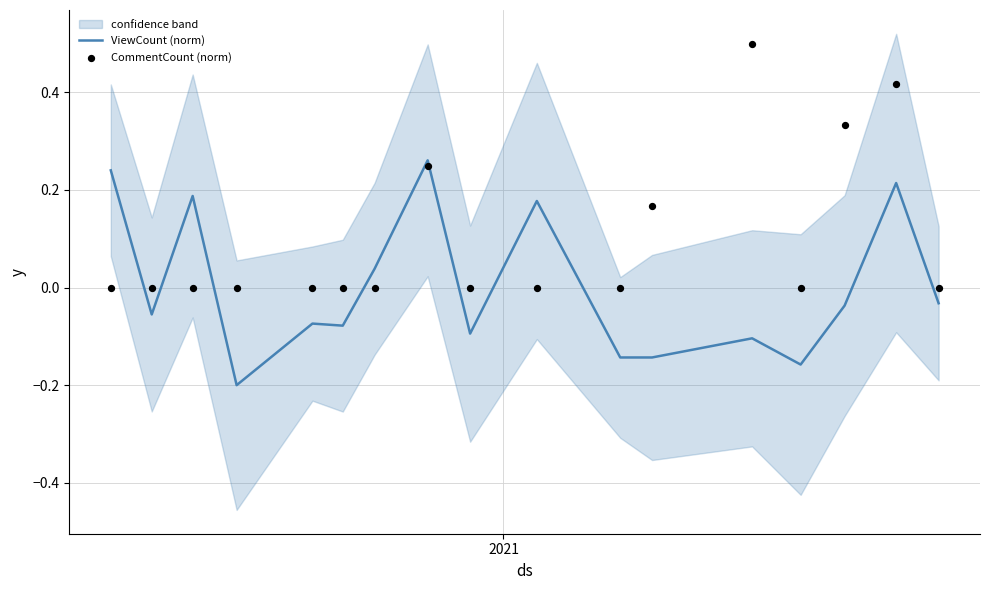

What are all the series names shown in the legend?

ViewCount (norm), CommentCount (norm)